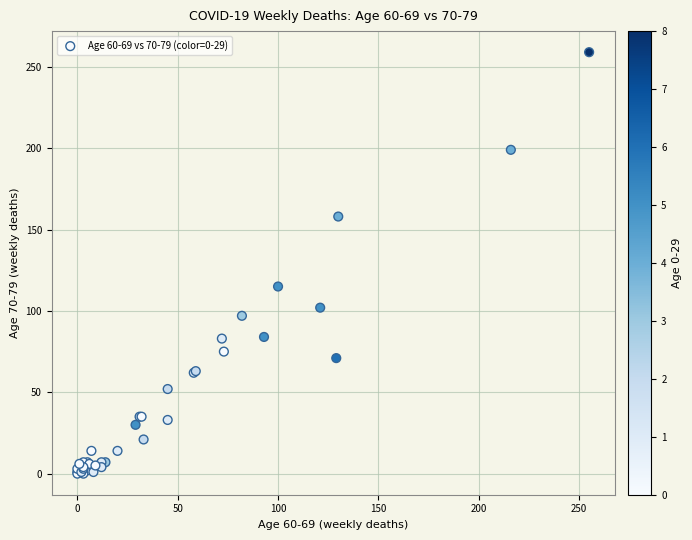

What Y value in the scatter plot is closest to 129?

115